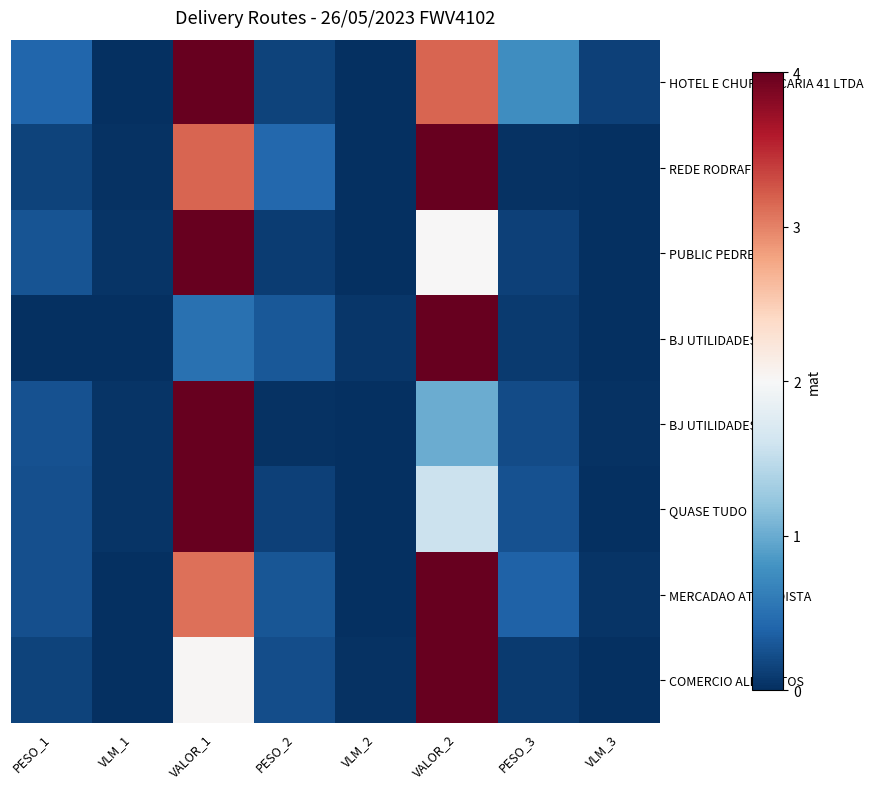

Reading left to right, what are all the values shown in this chart?

HOTEL E CHURRASCARIA 41 LTDA: PESO_1=0.4	VLM_1=0.0	VALOR_1=4.0	PESO_2=0.1	VLM_2=0.0	VALOR_2=3.2	PESO_3=0.8	VLM_3=0.1
REDE RODRAF LJ05: PESO_1=0.2	VLM_1=0.0	VALOR_1=3.2	PESO_2=0.4	VLM_2=0.0	VALOR_2=4.0	PESO_3=0.0	VLM_3=0.0
PUBLIC PEDREIRA: PESO_1=0.3	VLM_1=0.0	VALOR_1=4.0	PESO_2=0.1	VLM_2=0.0	VALOR_2=2.0	PESO_3=0.1	VLM_3=0.0
BJ UTILIDADES 1: PESO_1=0.0	VLM_1=0.0	VALOR_1=0.5	PESO_2=0.3	VLM_2=0.1	VALOR_2=4.0	PESO_3=0.1	VLM_3=0.0
BJ UTILIDADES 2: PESO_1=0.3	VLM_1=0.0	VALOR_1=4.0	PESO_2=0.0	VLM_2=0.0	VALOR_2=1.0	PESO_3=0.2	VLM_3=0.0
QUASE TUDO: PESO_1=0.2	VLM_1=0.0	VALOR_1=4.0	PESO_2=0.1	VLM_2=0.0	VALOR_2=1.6	PESO_3=0.3	VLM_3=0.0
MERCADAO ATACADISTA: PESO_1=0.2	VLM_1=0.0	VALOR_1=3.1	PESO_2=0.3	VLM_2=0.0	VALOR_2=4.0	PESO_3=0.4	VLM_3=0.0
COMERCIO ALIMENTOS: PESO_1=0.1	VLM_1=0.0	VALOR_1=2.0	PESO_2=0.2	VLM_2=0.0	VALOR_2=4.0	PESO_3=0.1	VLM_3=0.0